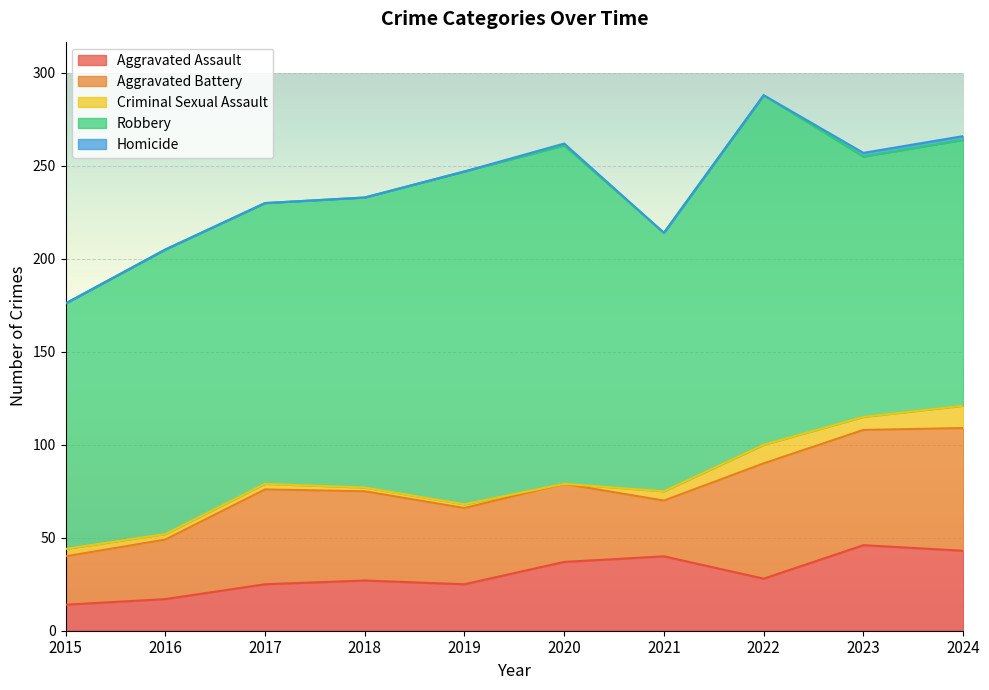

Rank the categories by Homicide value from highest to lowest.

2023, 2024, 2020, 2015, 2016, 2017, 2018, 2019, 2021, 2022